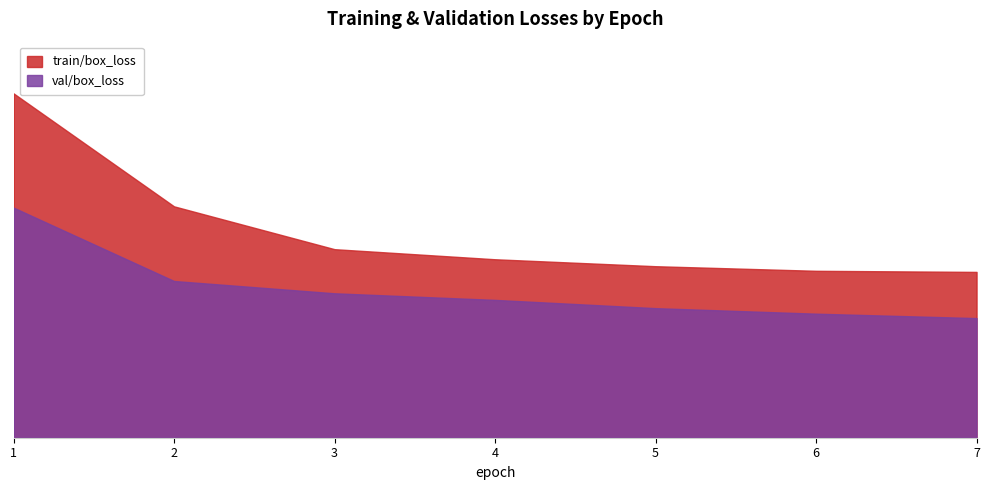

What is the minimum value shown in the chart?

0.7